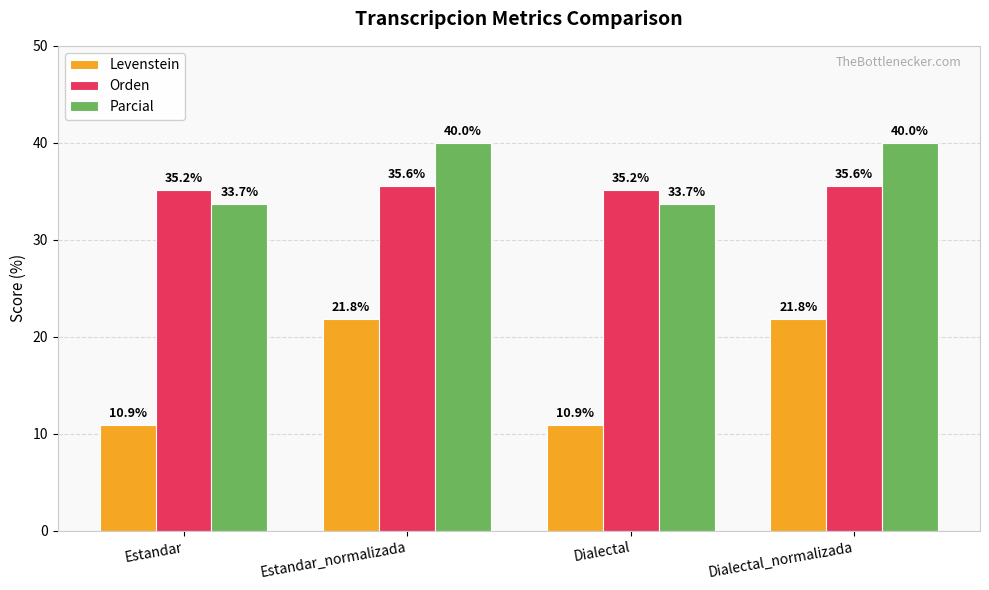

How many bars are there in each group?

3